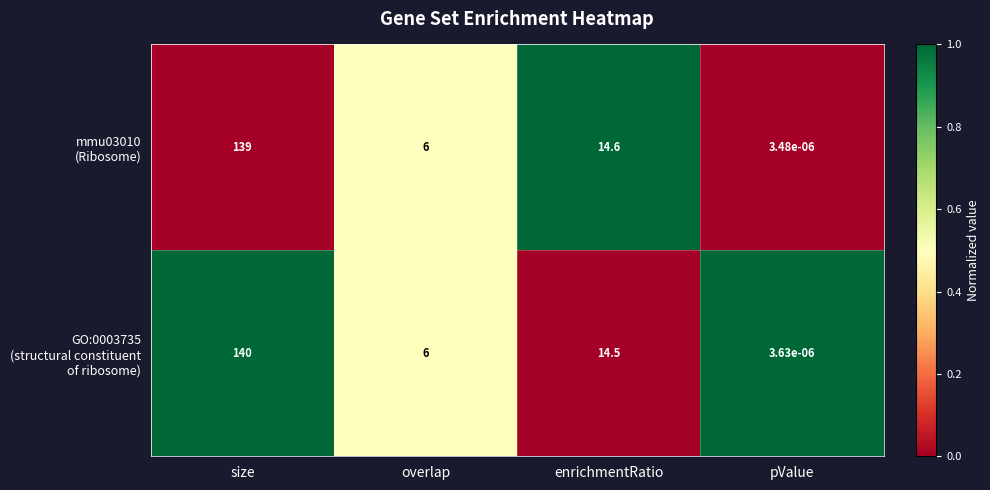

At which category is the sum across all series the highest?

size